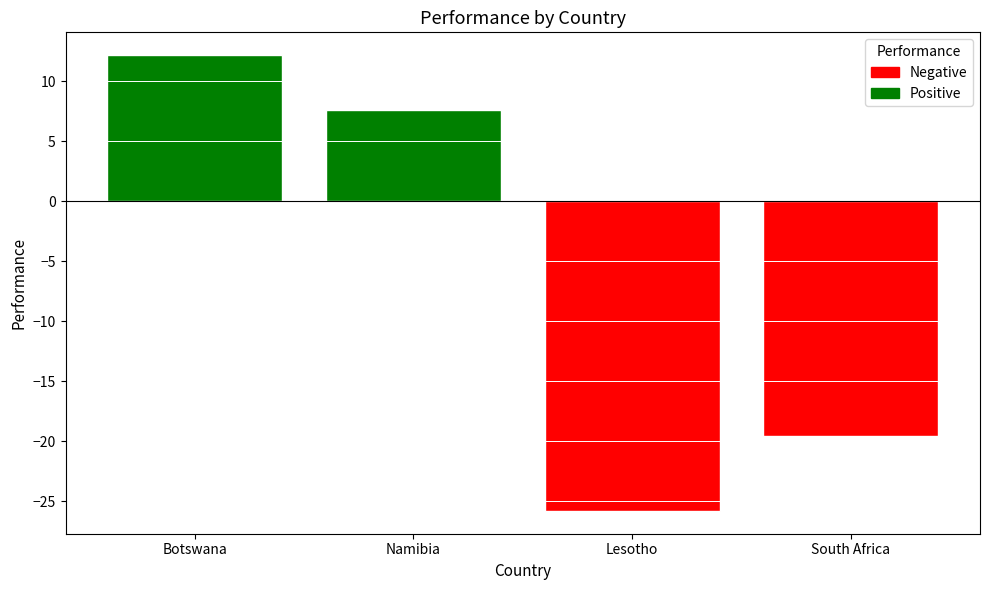

List the labels in order of value, smallest first.

Lesotho, South Africa, Namibia, Botswana